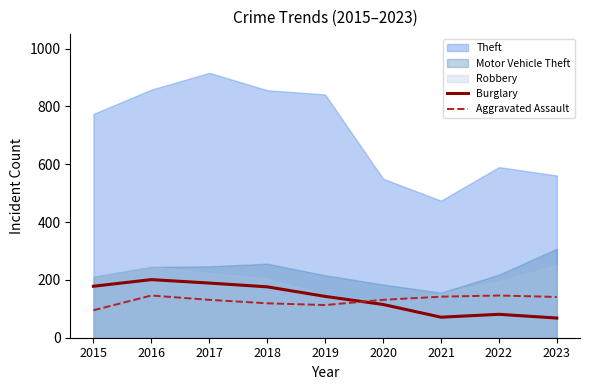

After their last crossing, which series has the higher values: Burglary or Aggravated Assault?

Aggravated Assault